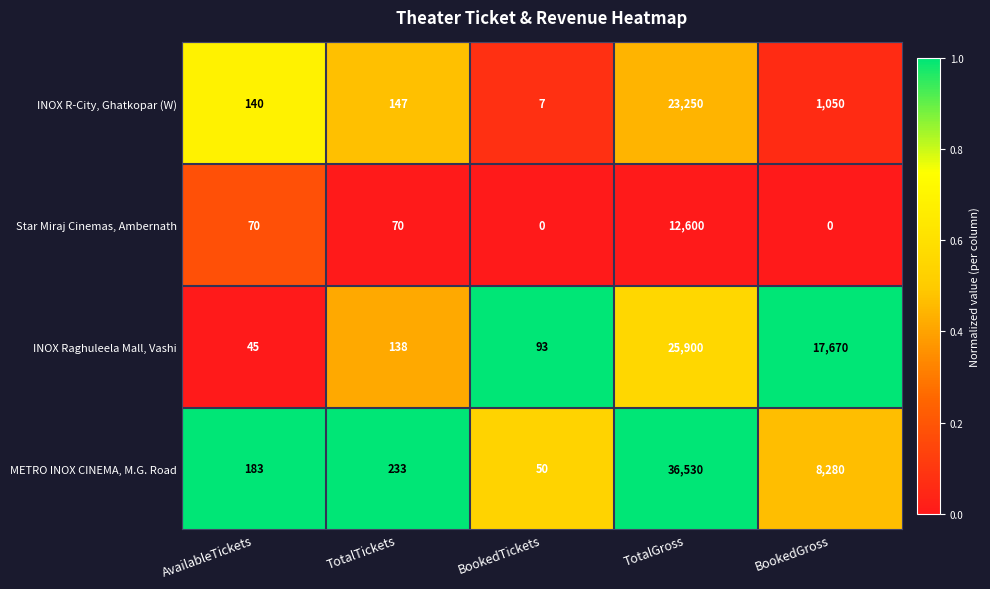

How many categories are shown in the chart?

5